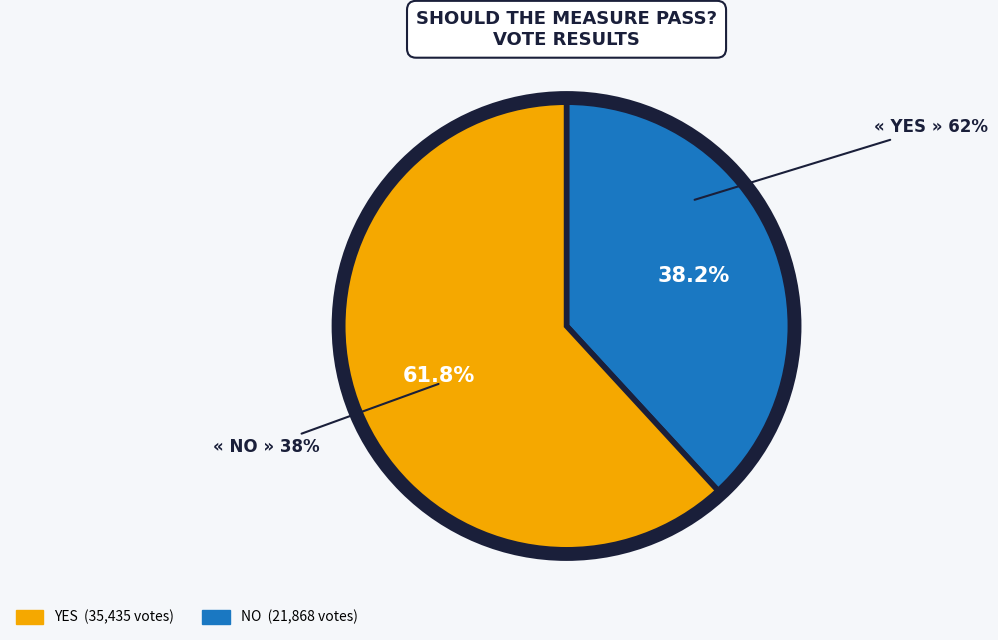

Which slice is the largest?

yes